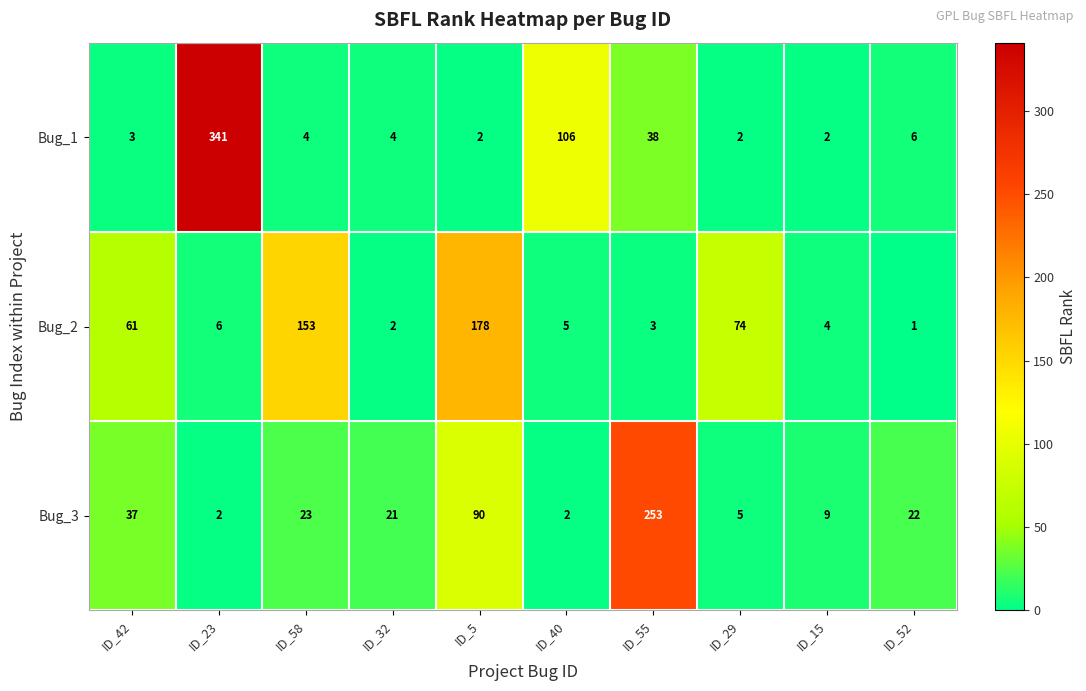

Is it true that Bug_1 equals 4 at ID_58?

True